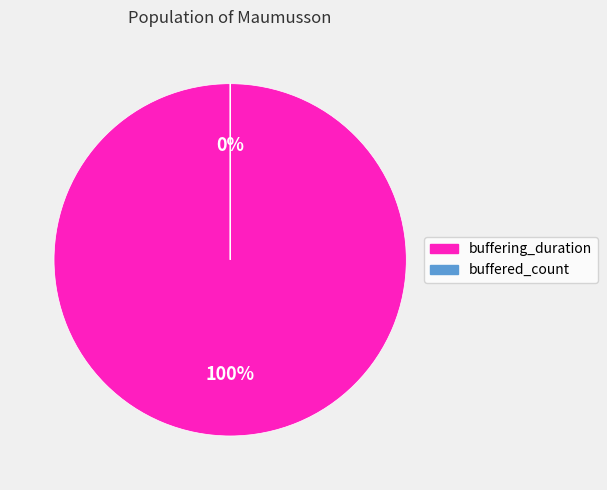

Rank the categories by value from highest to lowest.

buffering_duration, buffered_count